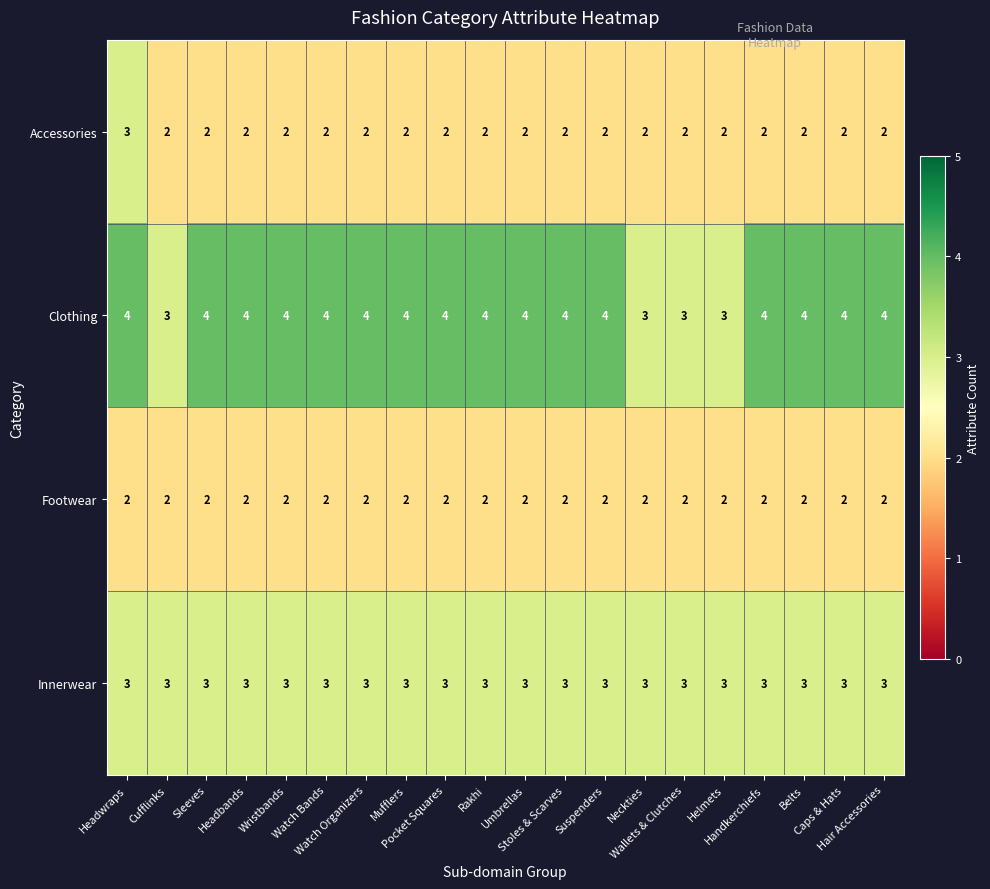

Which series has the largest total across all categories?

Clothing